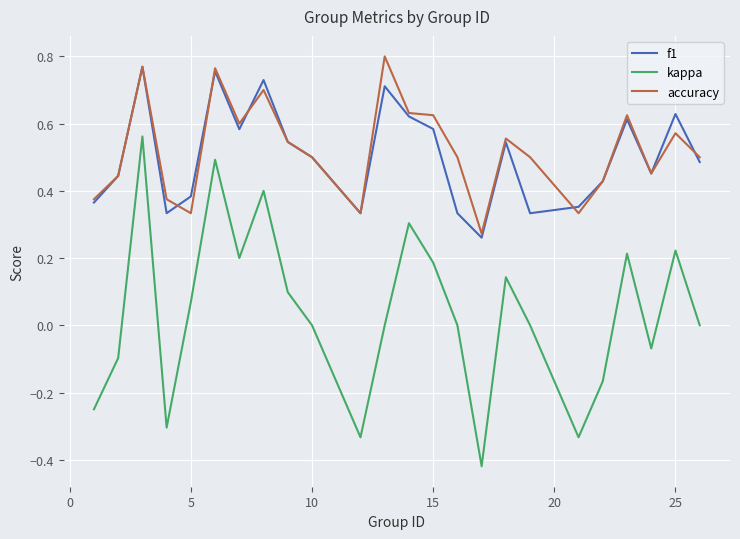

In f1, how many points are lower than both neighbors (excluding endpoints)?

6